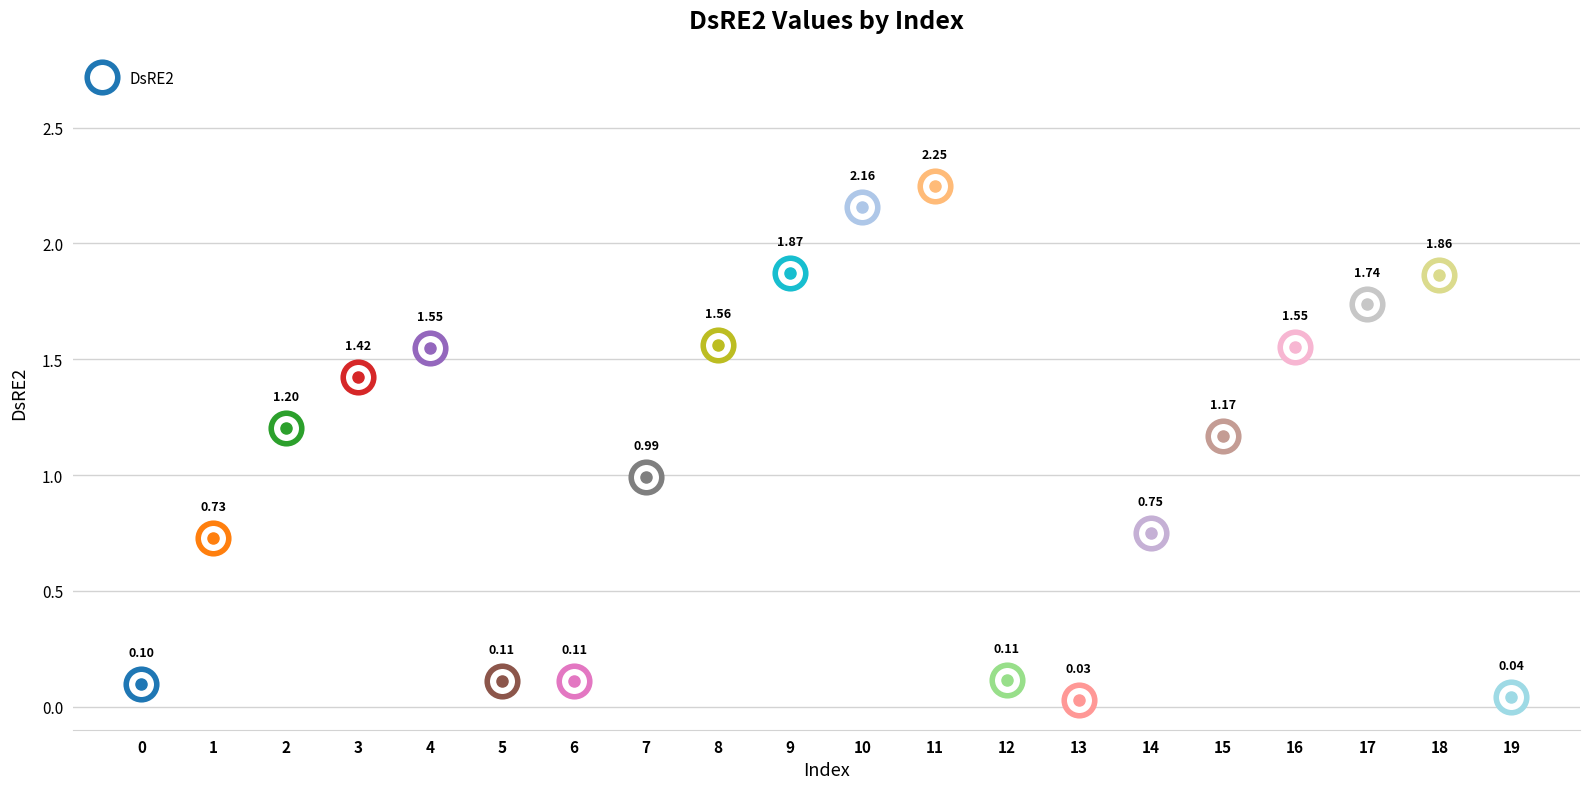

How many values are below 1?

9